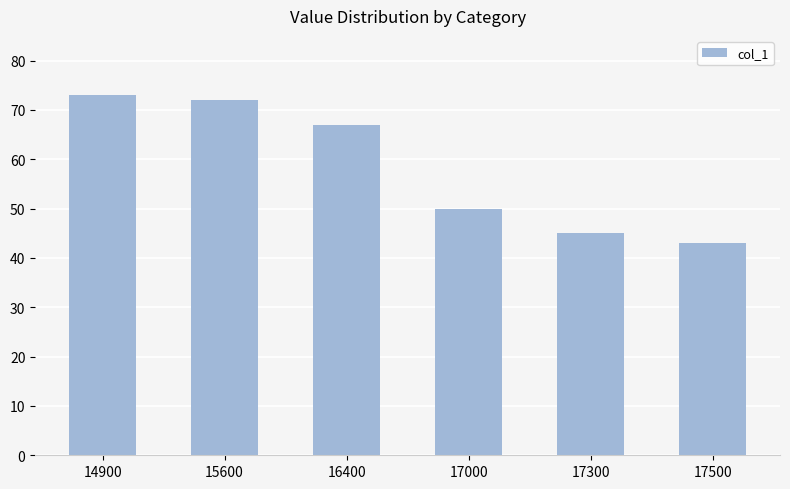

What is the change in value from 16400 to 17500?

-24